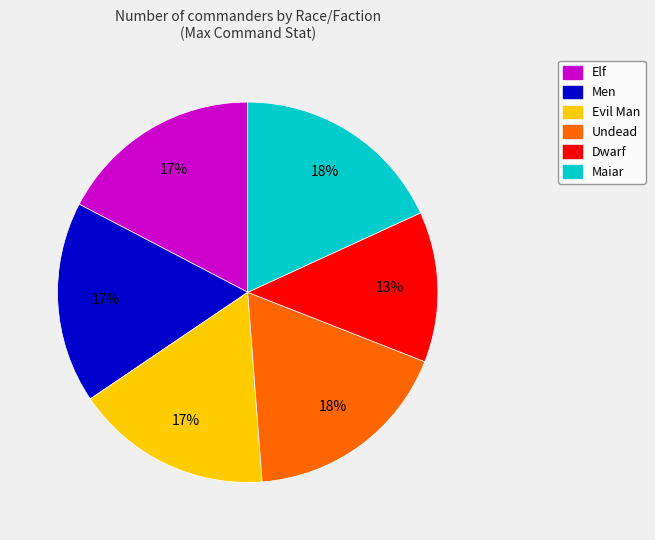

To the nearest percent, what is the average slice percentage?

17%